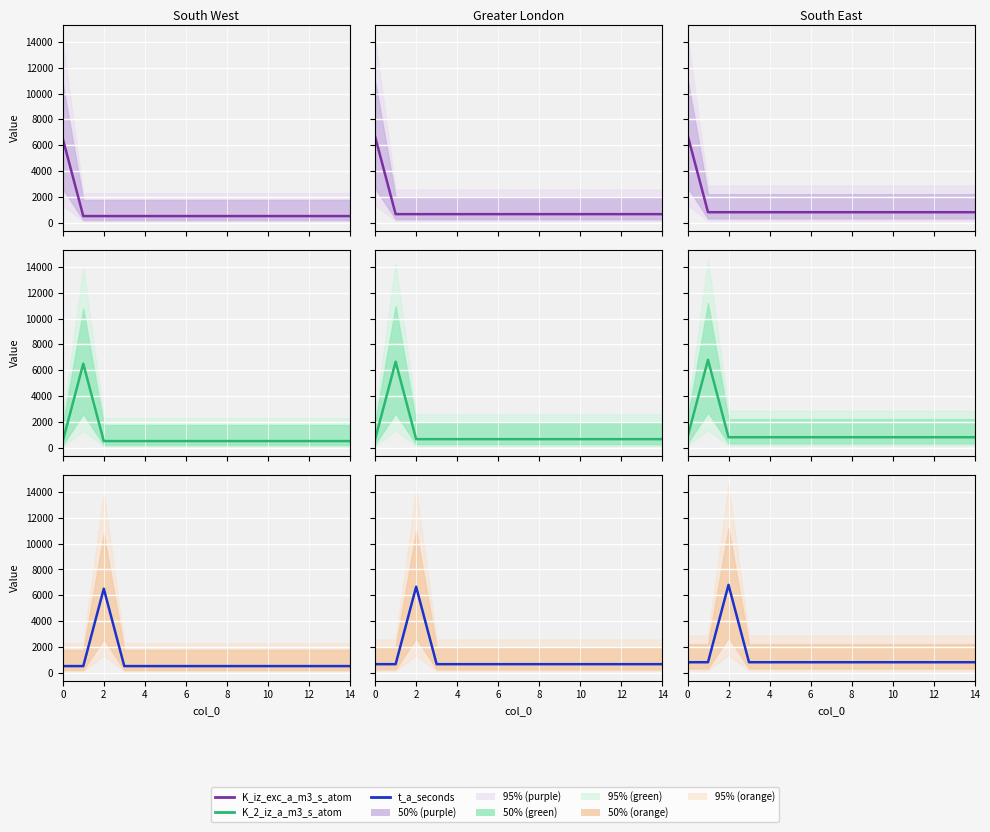

How many intersections are there between K_iz_exc_a_m3_s_atom and t_a_seconds?

1